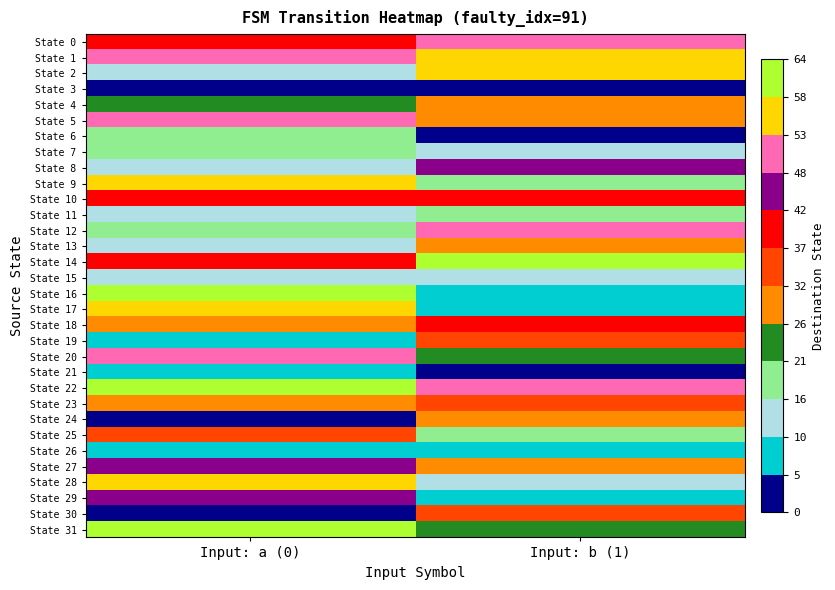

Which series has the largest range (max minus min)?

State 16